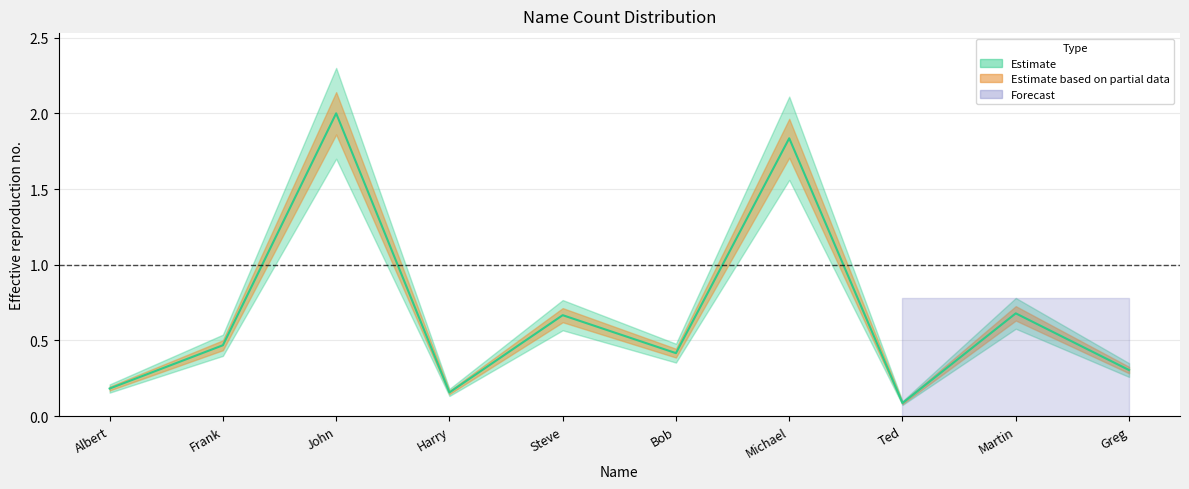

Does the chart display data point markers on the line(s)?

No